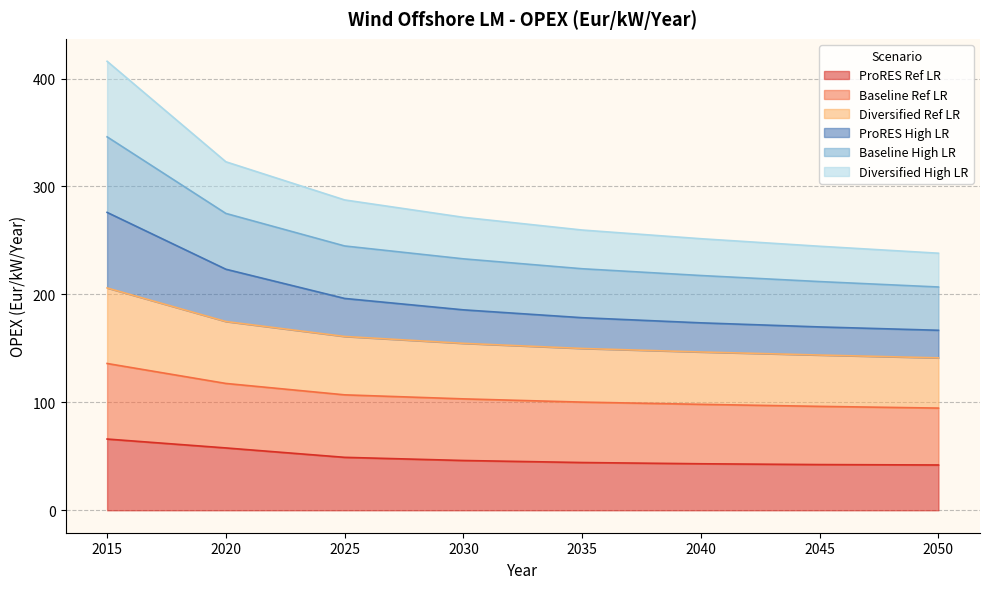

True or false: Diversified High LR has more than 2 points higher than both neighbors.

False